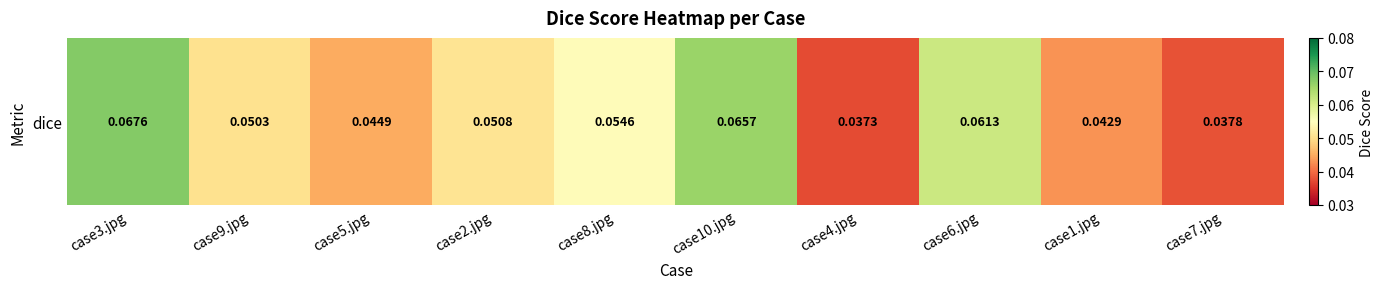

List the labels in order of value, smallest first.

case4.jpg, case7.jpg, case1.jpg, case5.jpg, case9.jpg, case2.jpg, case8.jpg, case6.jpg, case10.jpg, case3.jpg